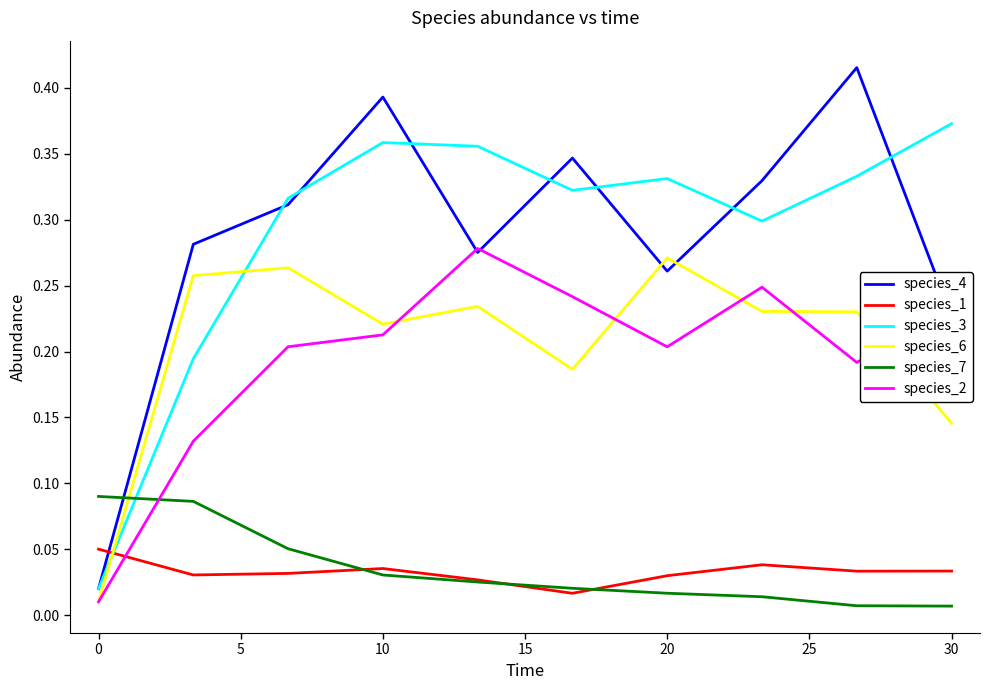

How many lines are shown in the chart?

6